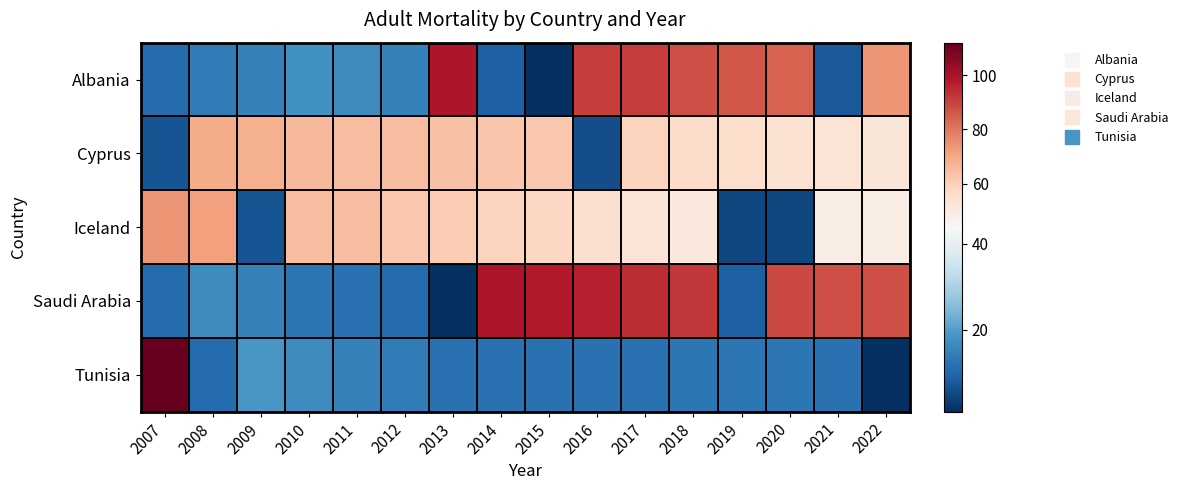

At which category is the sum across all series the highest?

2017